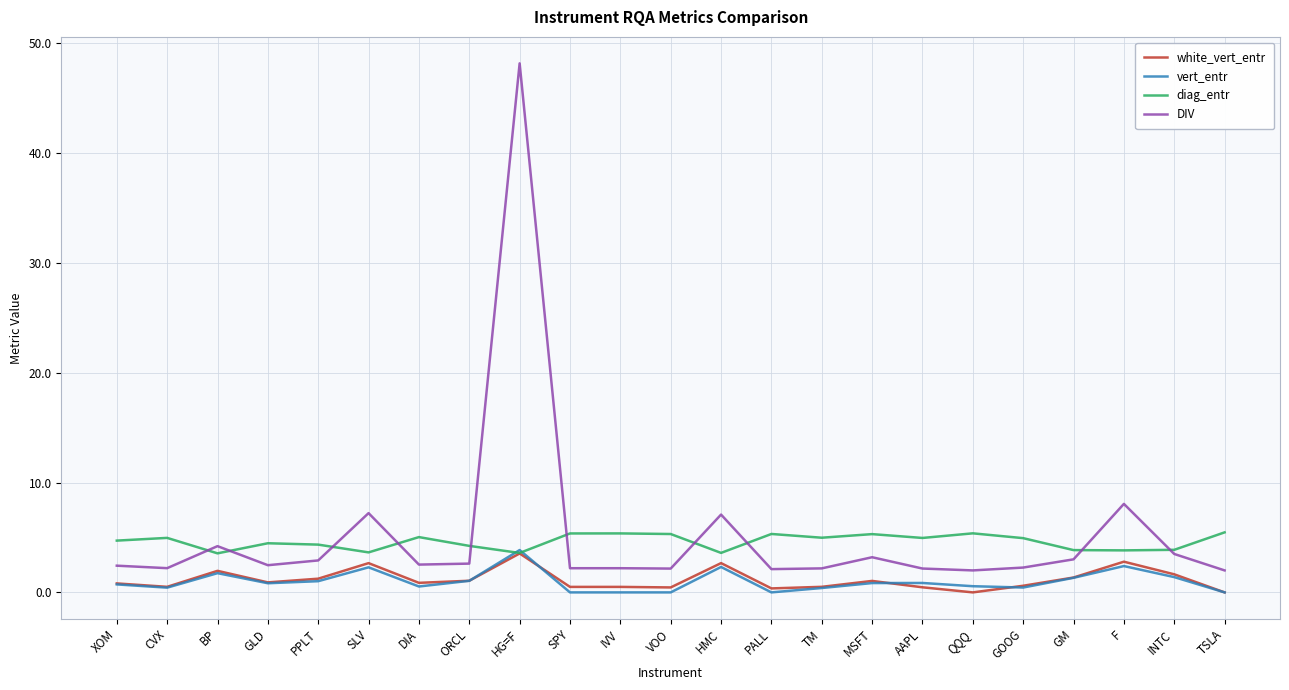

What position from the right is HMC?

11